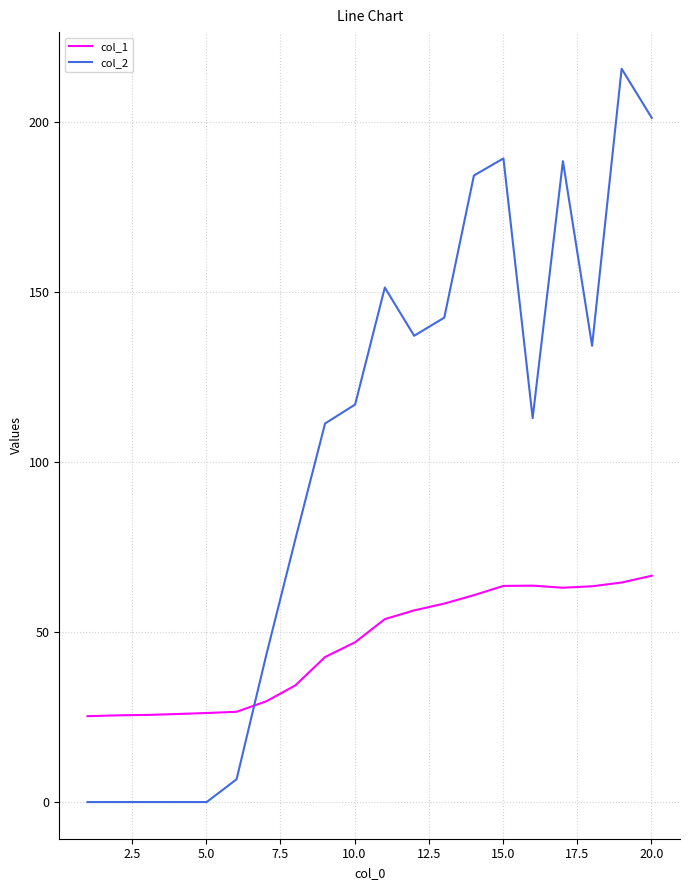

What is the greatest value displayed?

215.7